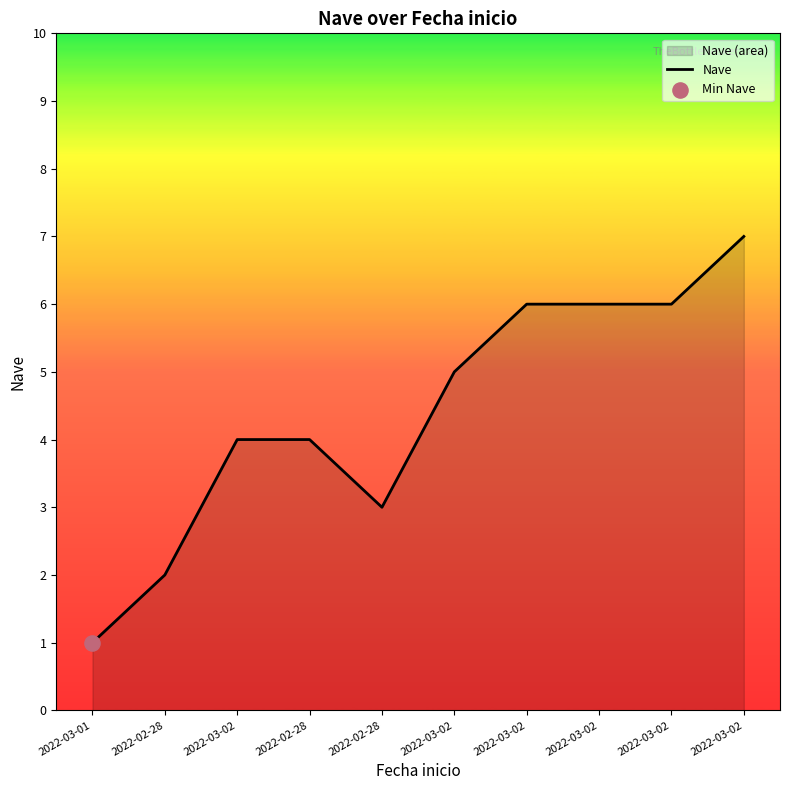

Between 2022-03-02 and 2022-03-01, which is larger?

2022-03-02